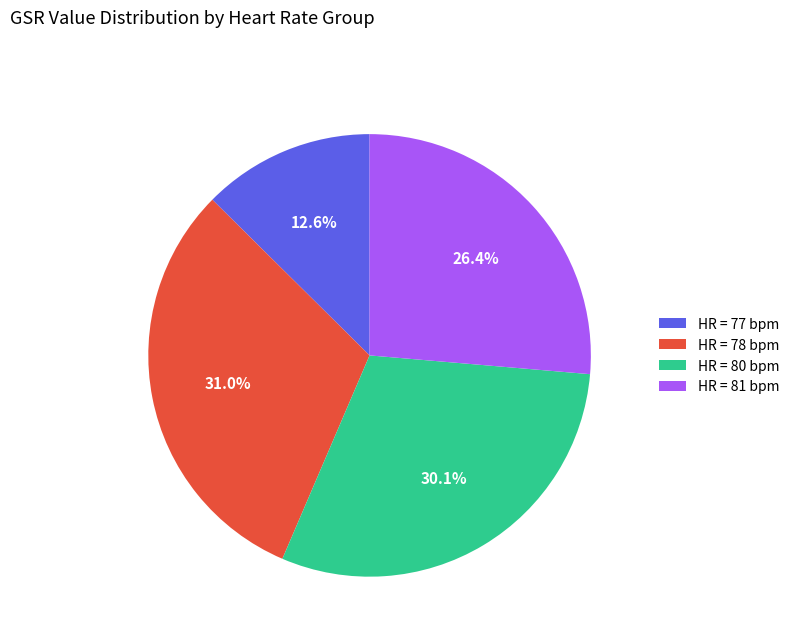

How much of the chart is everything except HR = 80 bpm?

69.9%